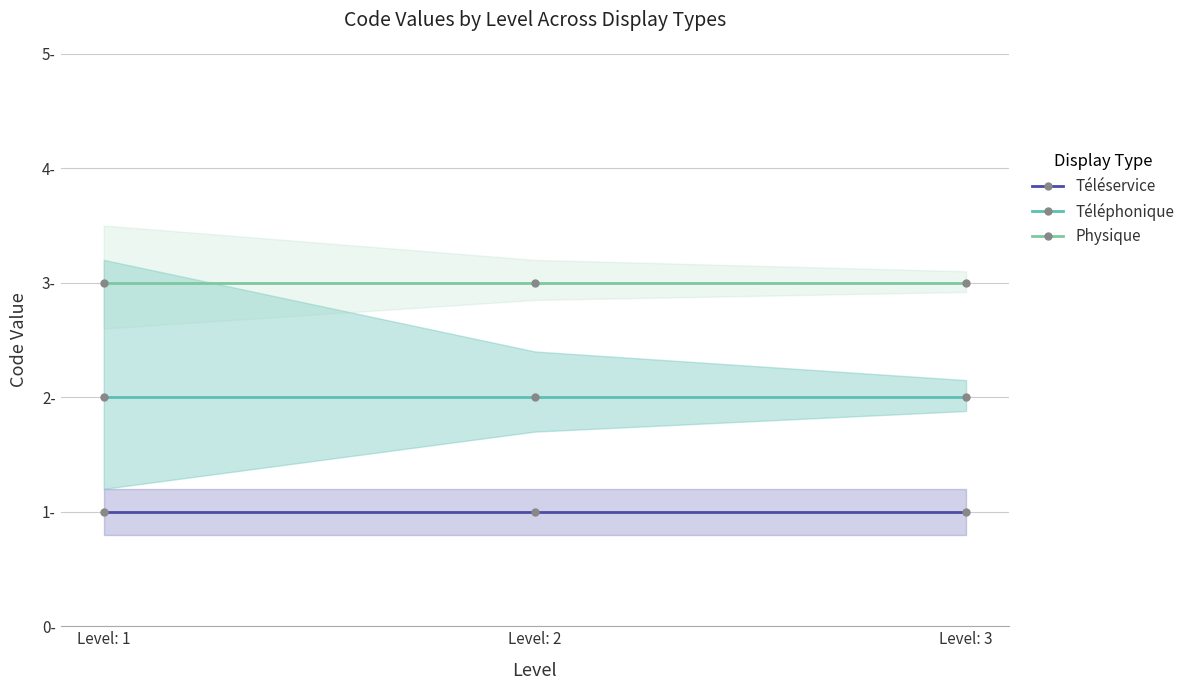

What is the spread (max minus min) of values at Level: 2?

2